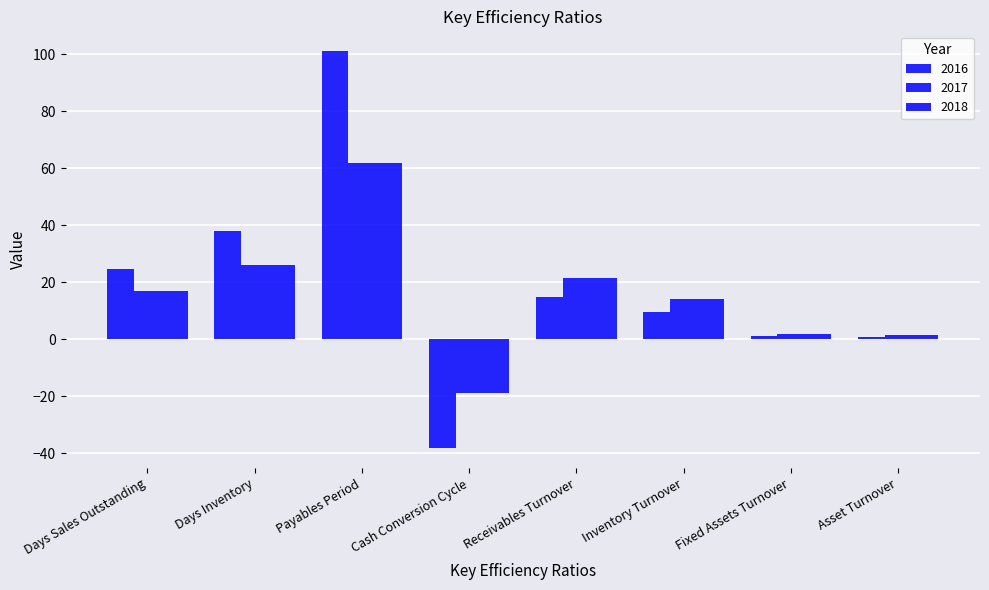

How many values in the 2018 series are below 16?

4